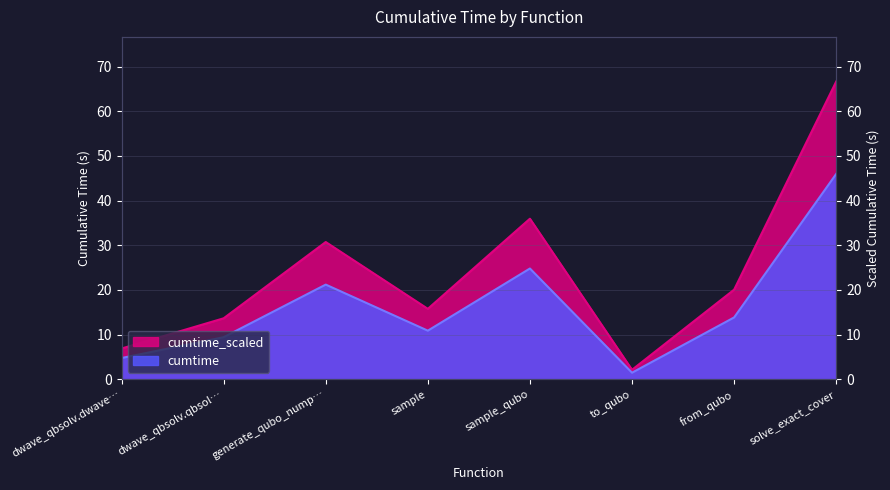

The value at from_qubo is 20.0. True or false?

True